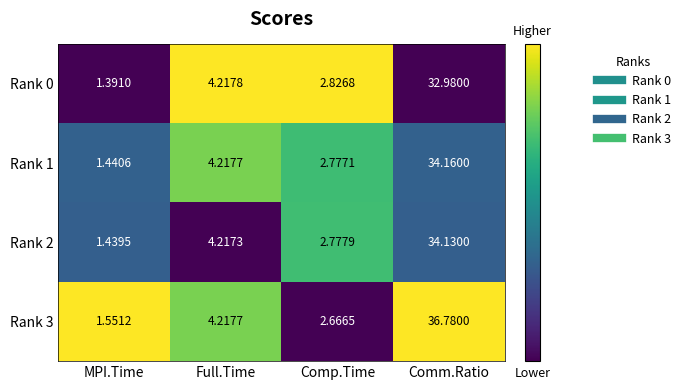

Rank the series at MPI.Time from lowest to highest value.

Rank 0, Rank 2, Rank 1, Rank 3